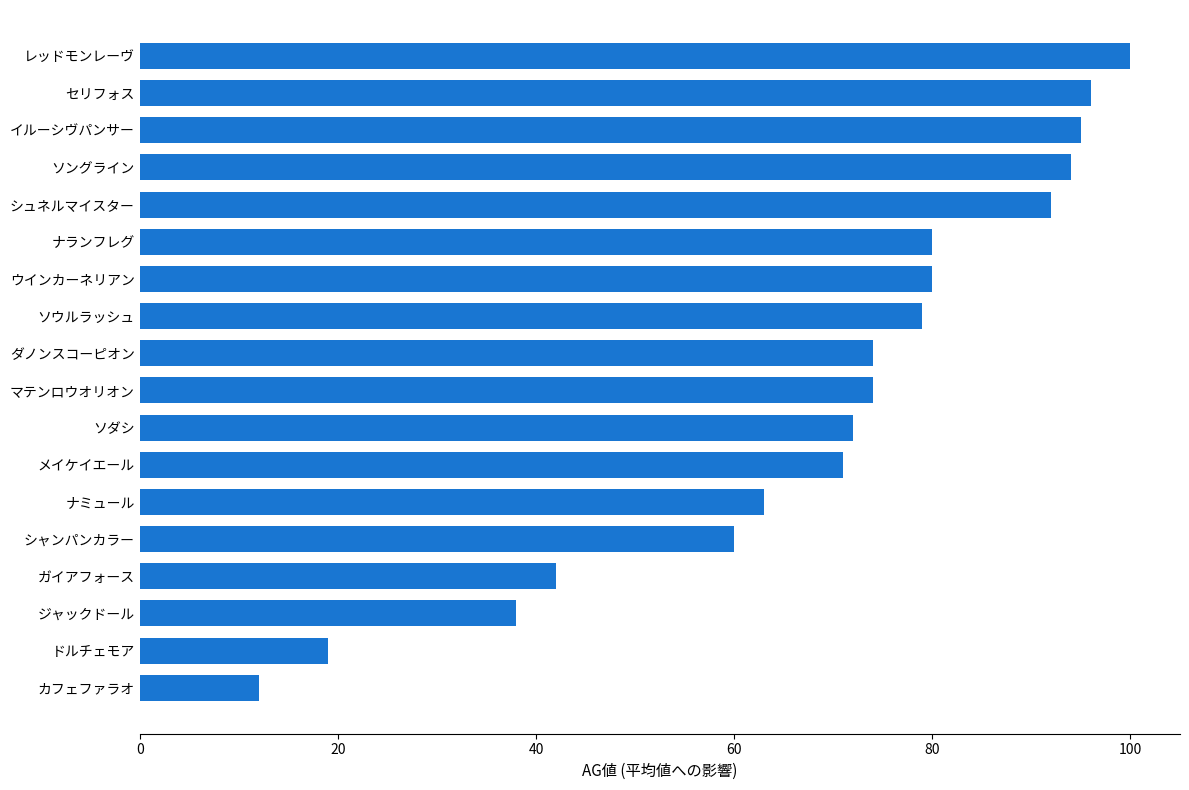

Is it true that the value at ガイアフォース is 13?

False